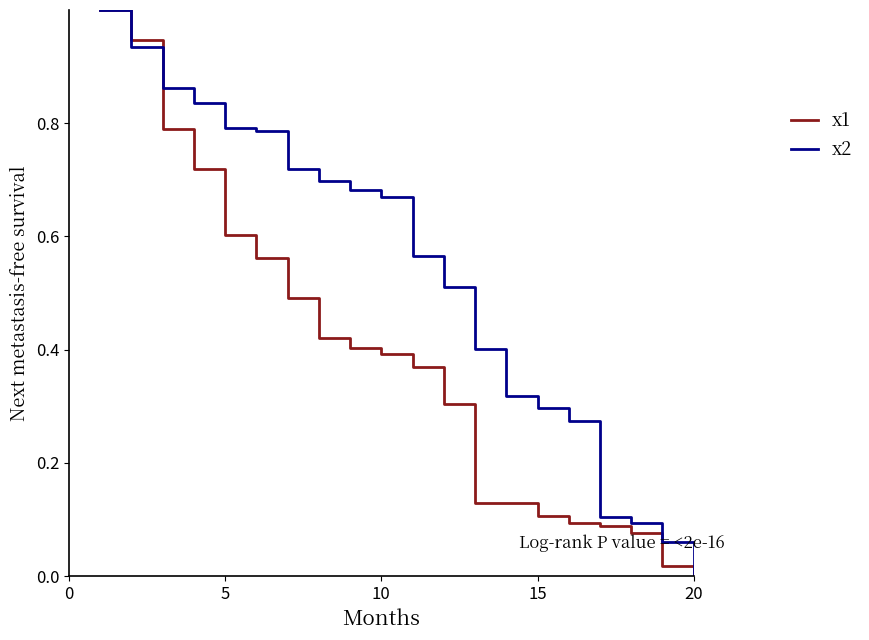

True or false: x1 has more than 2 points higher than both neighbors.

False